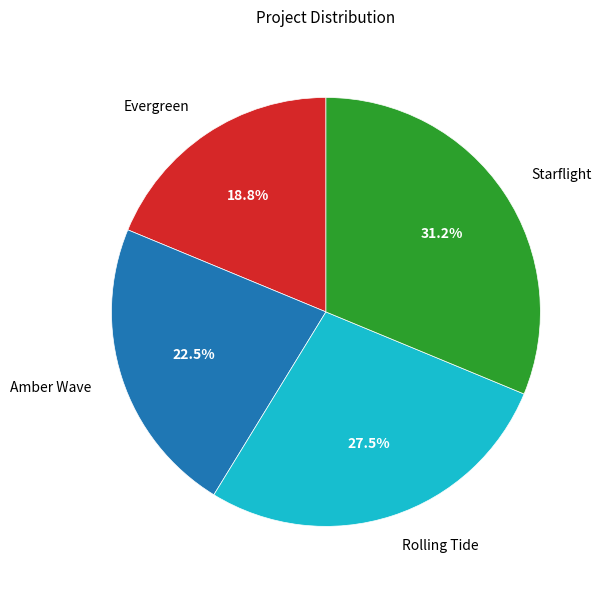

How much of the chart is everything except Rolling Tide?

72.5%